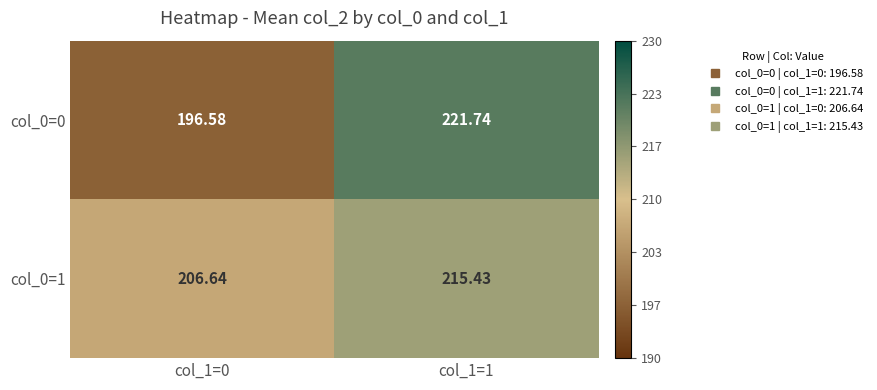

Is the value of col_0=0 at col_1=0 greater than the value of col_0=1 at col_1=0?

No